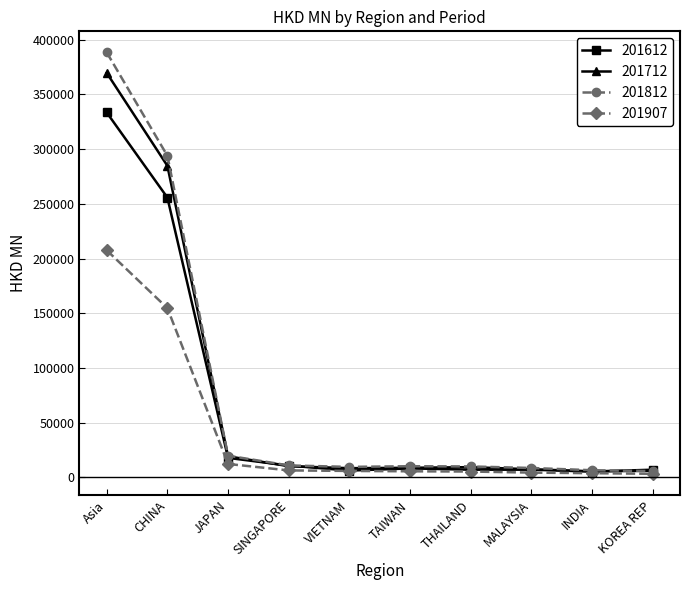

True or false: 201712 has more than 0 interior local peaks.

True